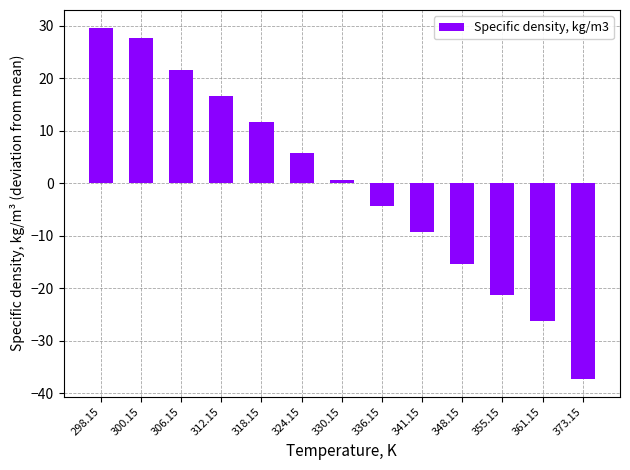

What is the change in value from 306.15 to 318.15?

-10.0